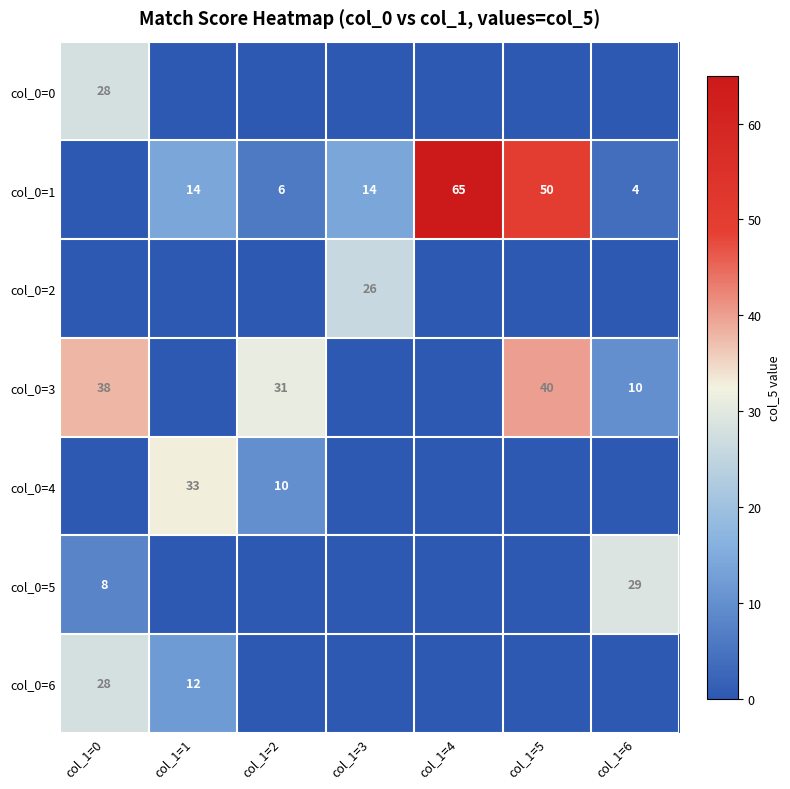

Is the value of col_0=1 at col_1=5 greater than the value of col_0=5 at col_1=6?

Yes